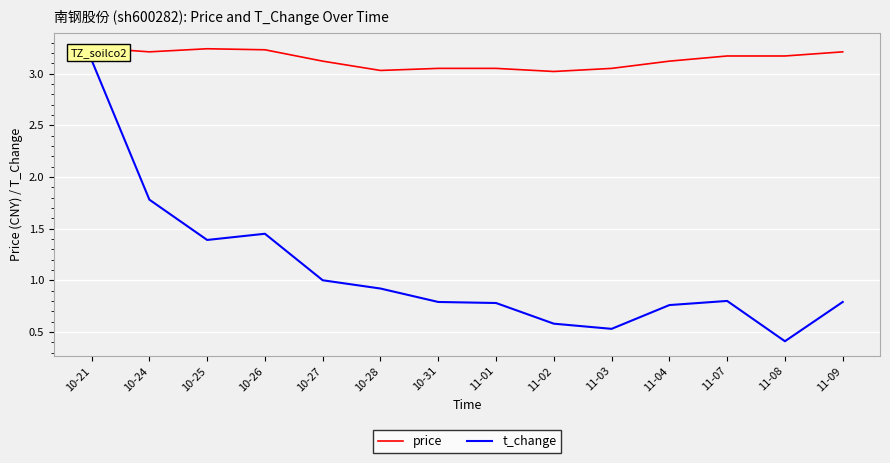

What is the label of the 5th point from the left?

10-27